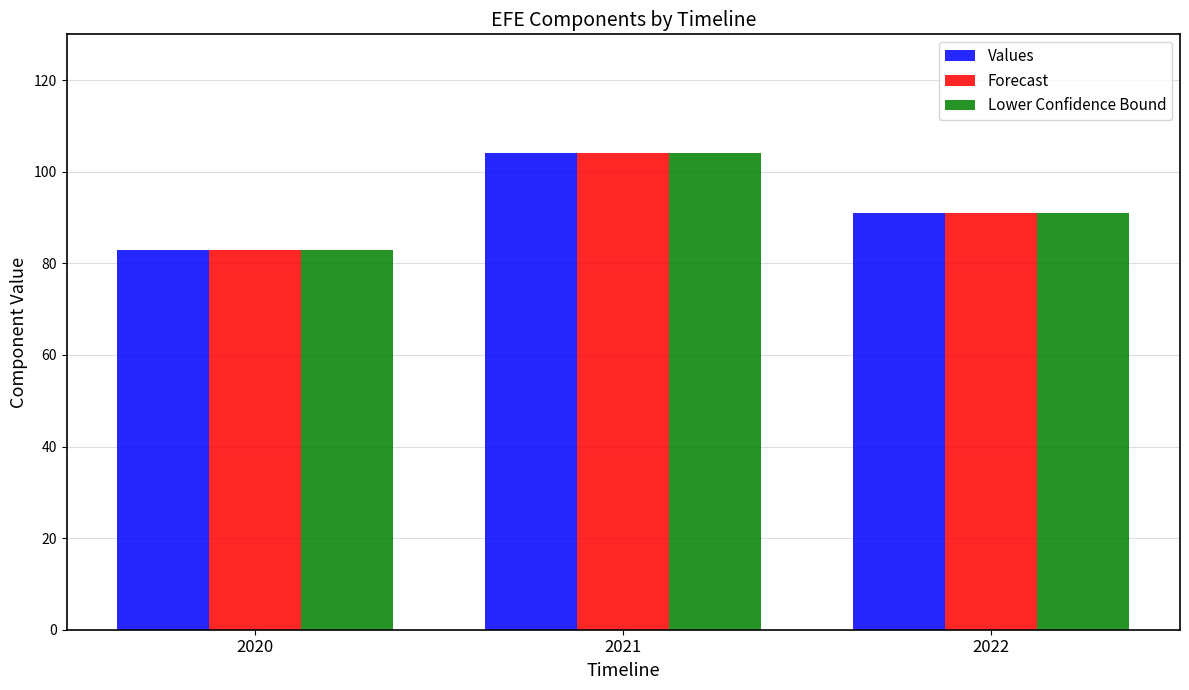

What is the maximum value for Values?

104